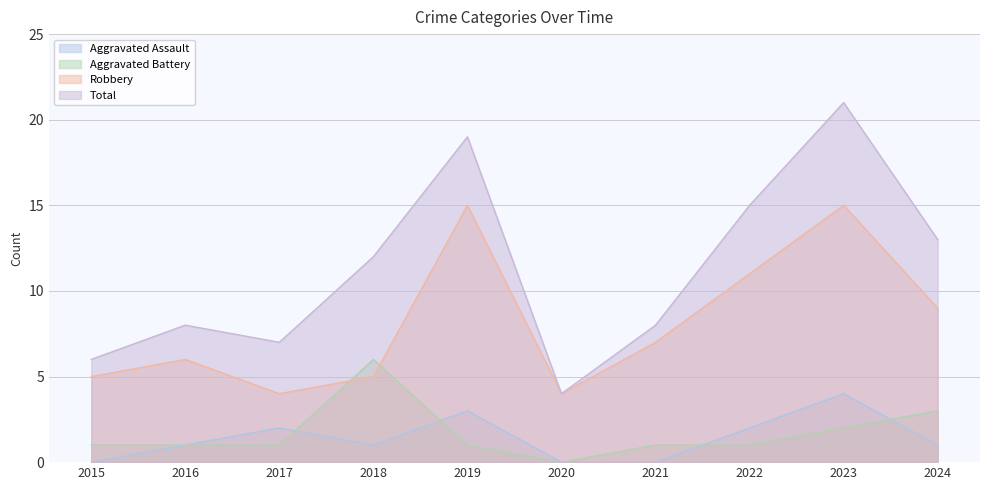

True or false: Aggravated Battery and Robbery cross at least once.

True